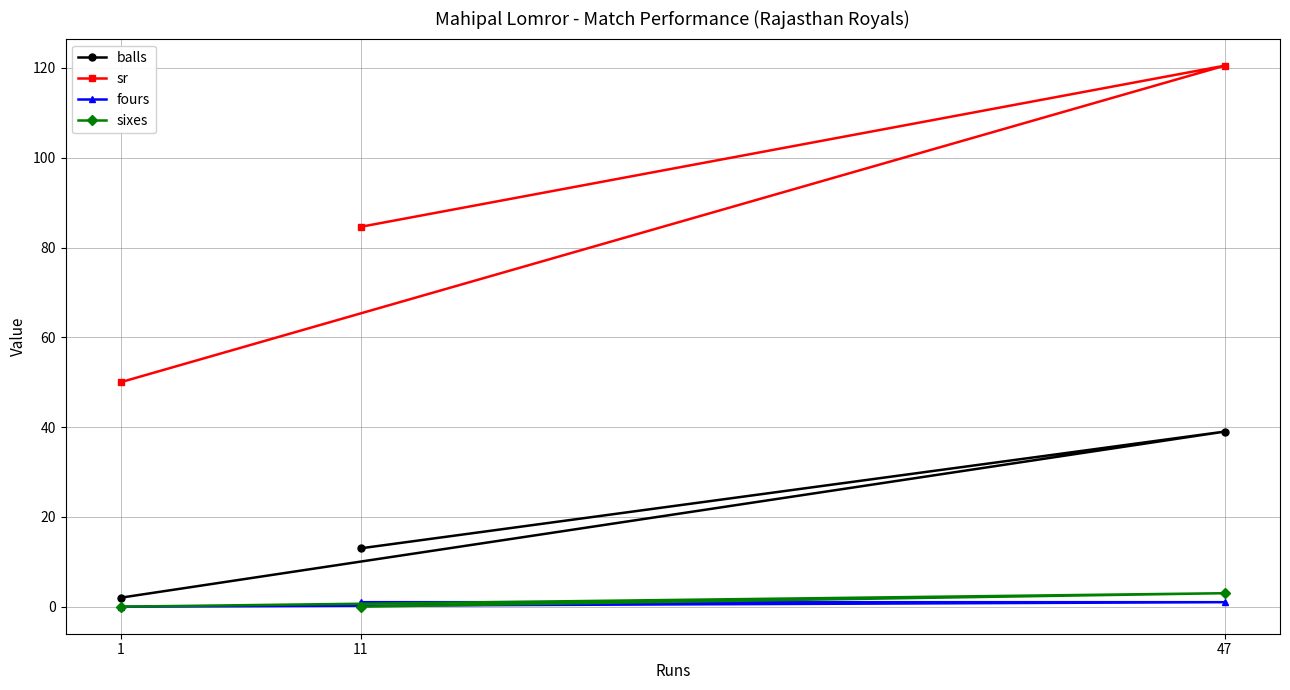

What is the greatest value displayed?

120.5